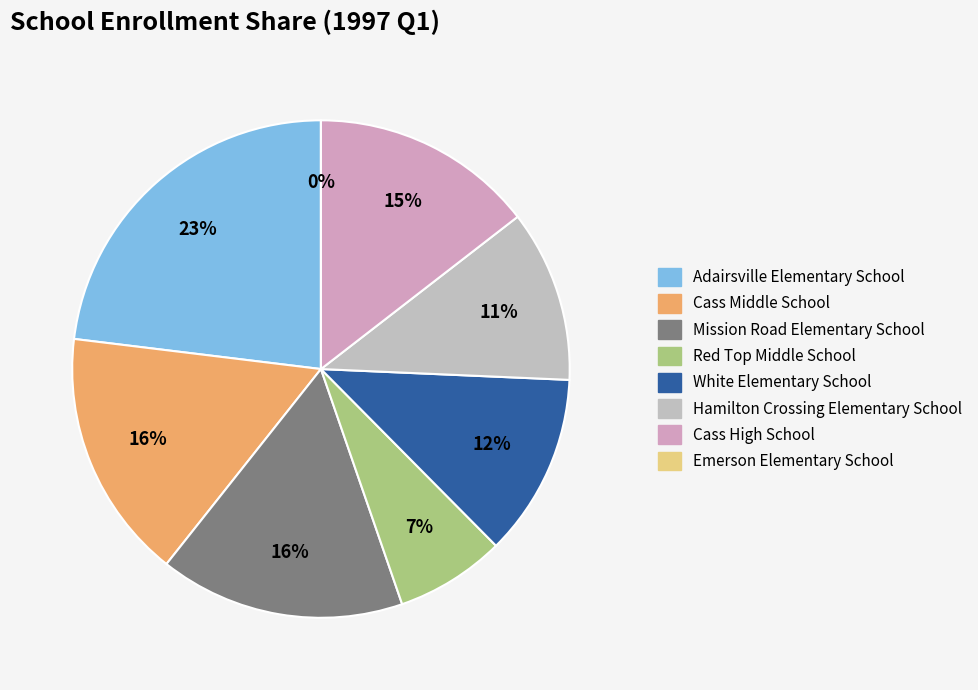

Rank the categories by value from lowest to highest.

Emerson Elementary School, Red Top Middle School, Hamilton Crossing Elementary School, White Elementary School, Cass High School, Mission Road Elementary School, Cass Middle School, Adairsville Elementary School